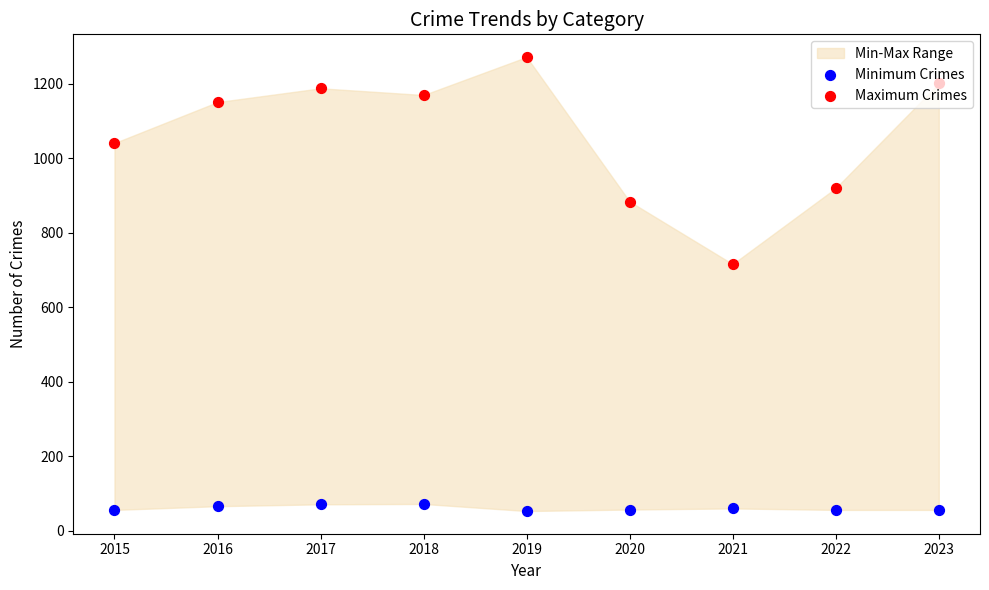

Which series has the largest total across all categories?

Maximum Crimes